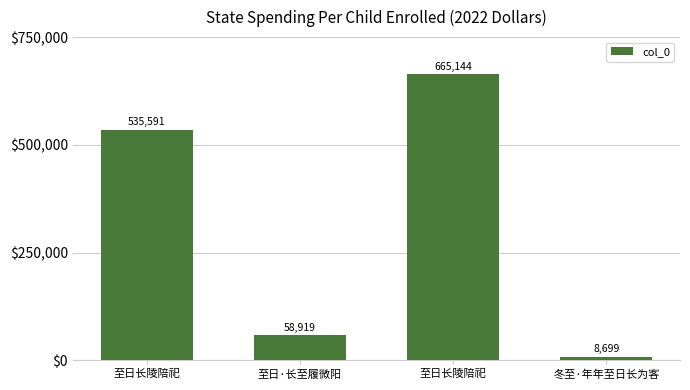

How many bars are there in total?

4